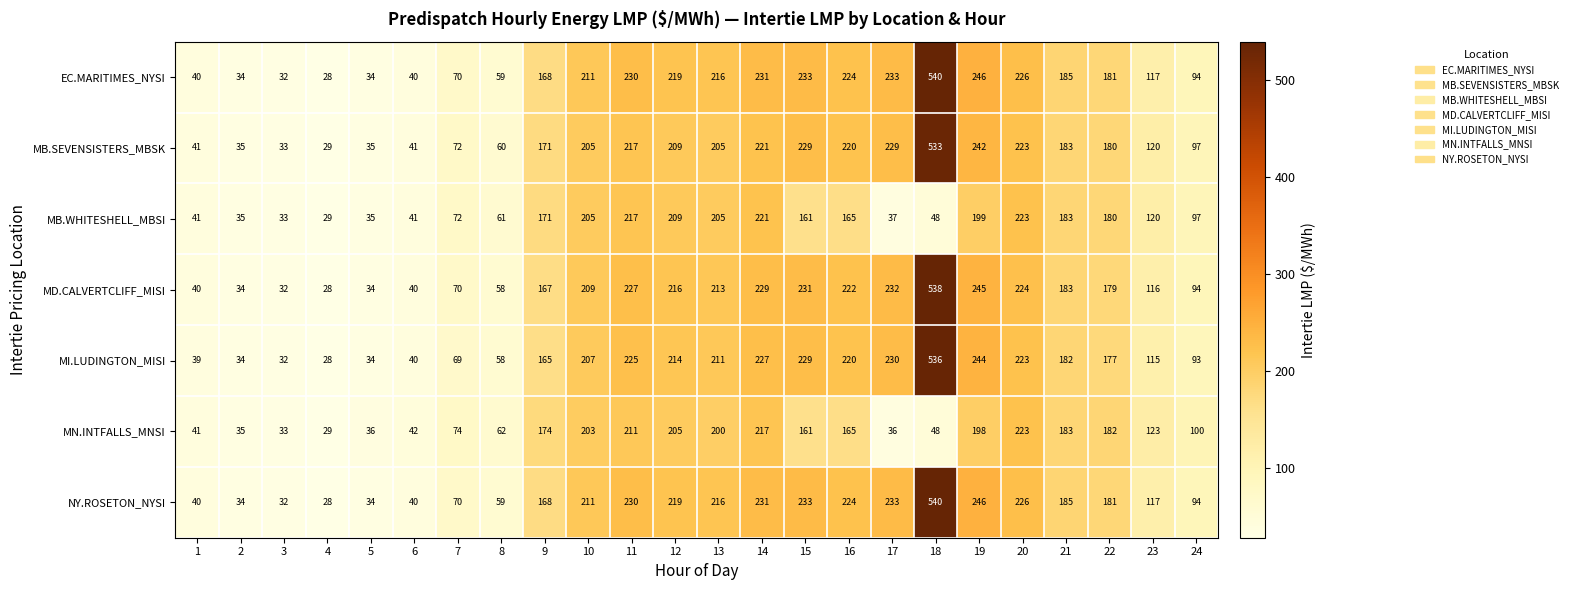

What is the spread (max minus min) of values at 5?

2